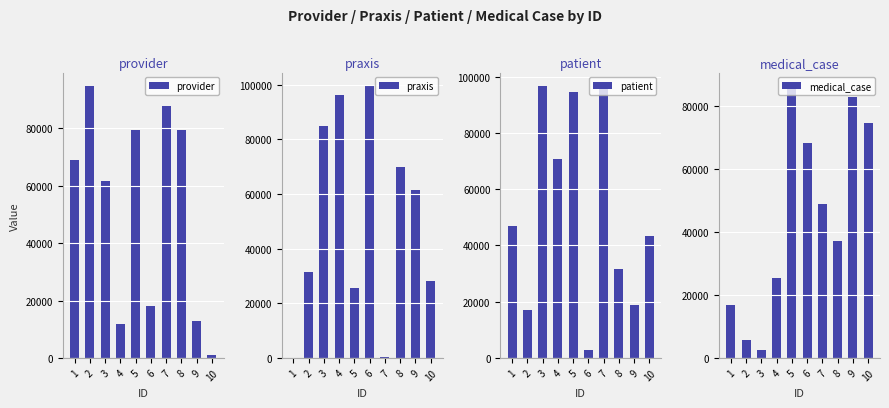

Reading left to right, extract all data points from this chart.

provider: 1=69113	2=94763	3=61550	4=11851	5=79333	6=17954	7=87684	8=79436	9=12767	10=929
praxis: 1=83	2=31452	3=84905	4=96366	5=25733	6=99482	7=446	8=69800	9=61413	10=28153
patient: 1=46996	2=16885	3=96554	4=70643	5=94711	6=2827	7=96645	8=31678	9=18948	10=43178
medical_case: 1=16923	2=5539	3=2647	4=25273	5=86360	6=68428	7=48877	8=37177	9=82989	10=74733